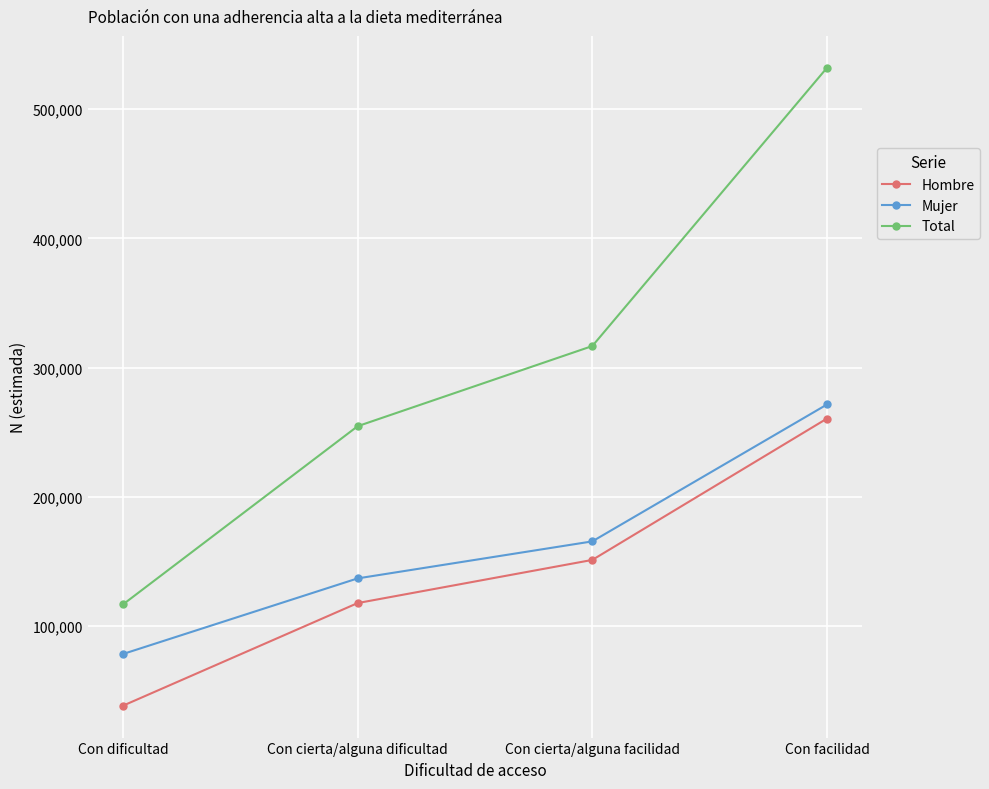

True or false: Total has more than 0 interior local peaks.

False